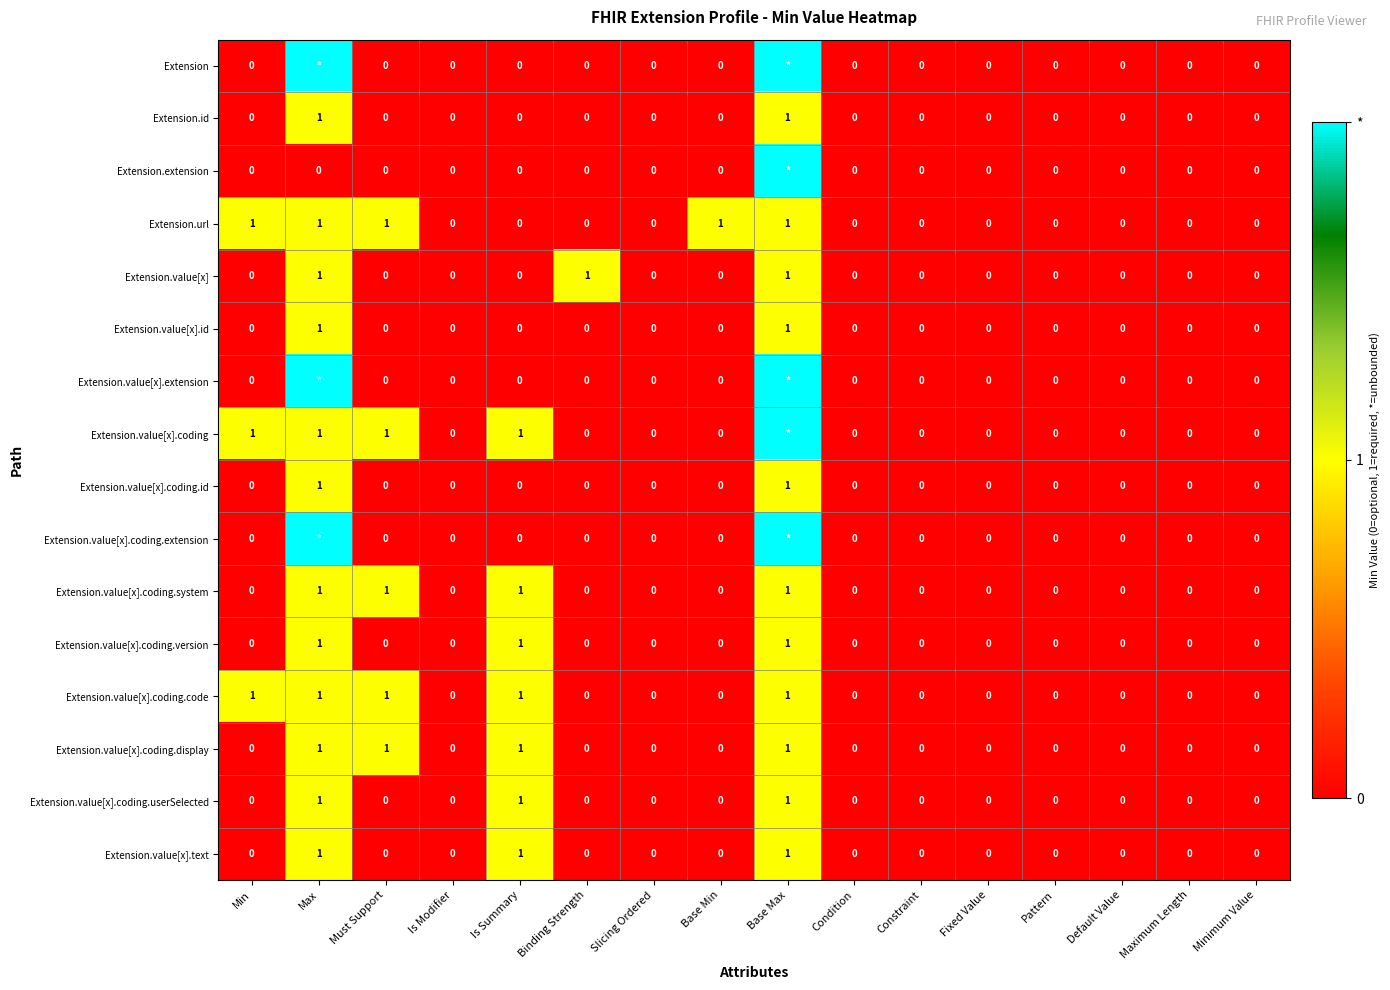

How many data points does each series have?

16